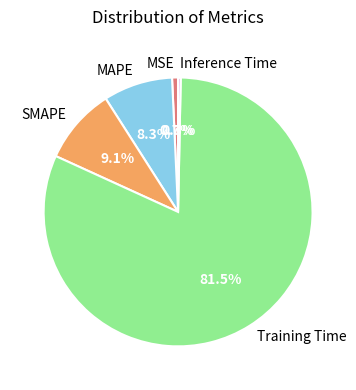

Count the number of slices in the pie.

5